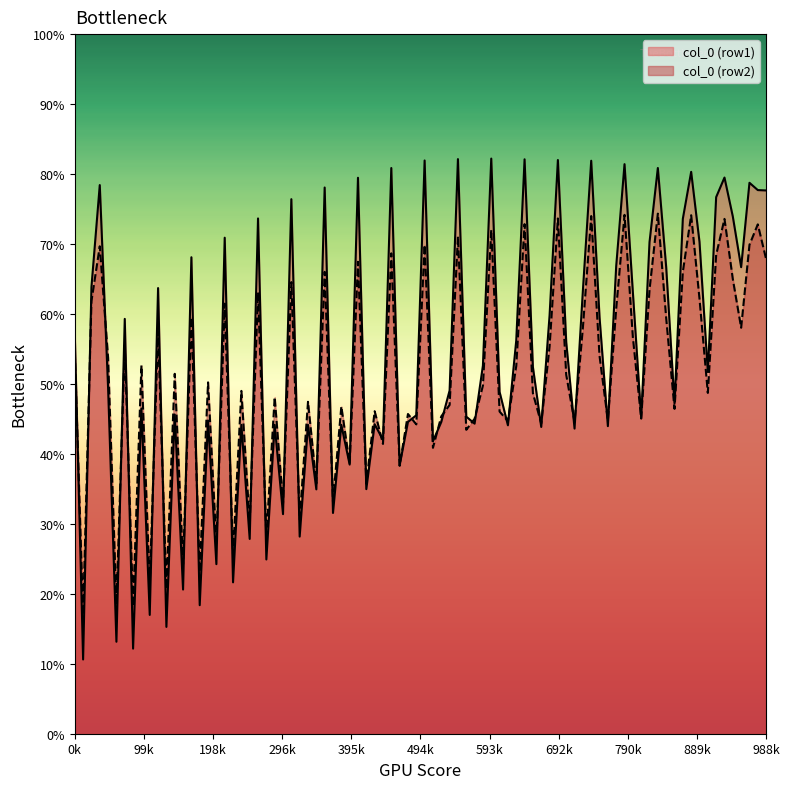

Rank the series by their maximum value, from lowest to highest.

col_0 (row2), col_0 (row1)